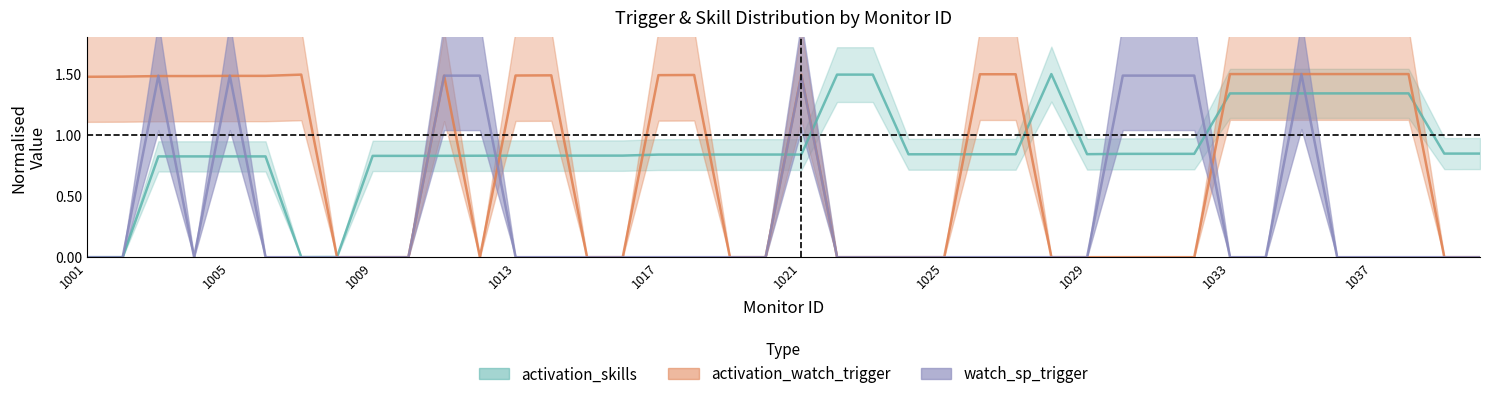

Which series ends up on top after the final intersection of watch_sp_trigger and activation_watch_trigger?

activation_watch_trigger